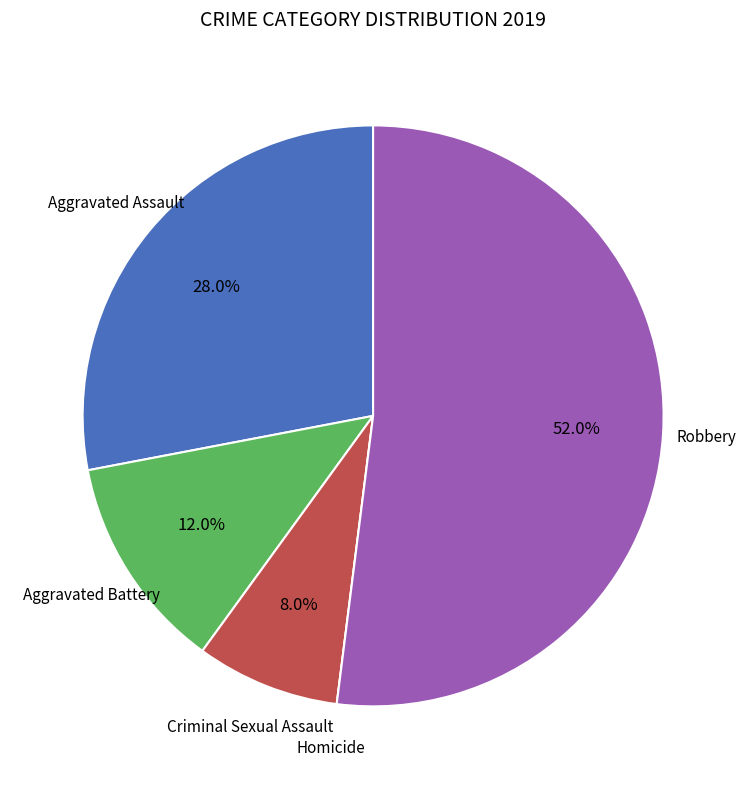

Is there a majority slice in this chart?

Yes